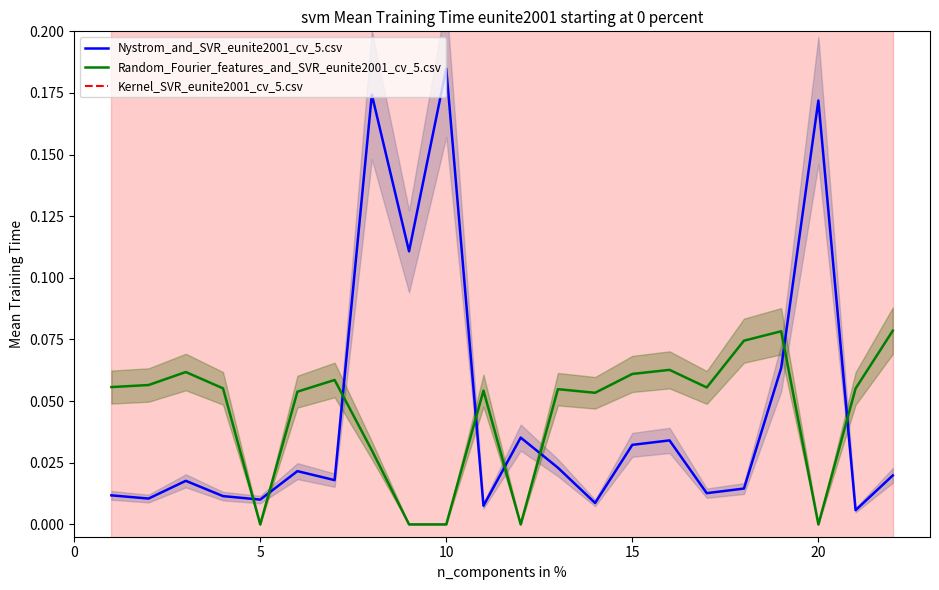

How many intersections are there between Random_Fourier_features_and_SVR_eunite2001_cv_5.csv and Nystrom_and_SVR_eunite2001_cv_5.csv?

8